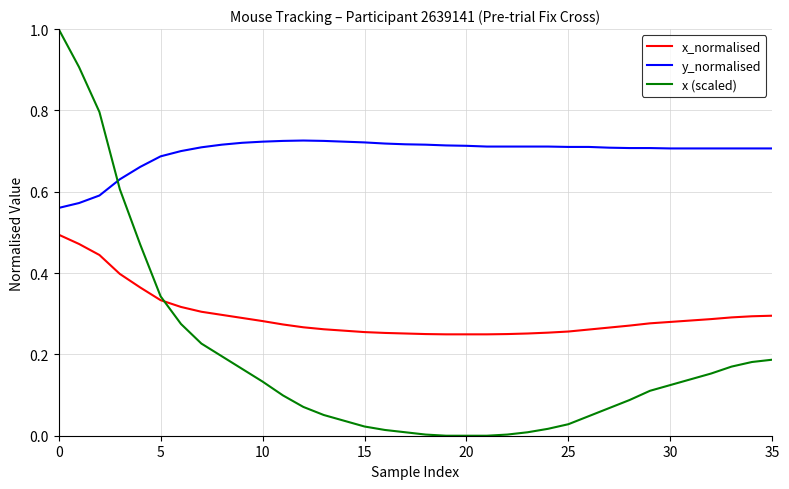

What is the difference between the second highest and minimum values in the x (scaled) series?

0.9